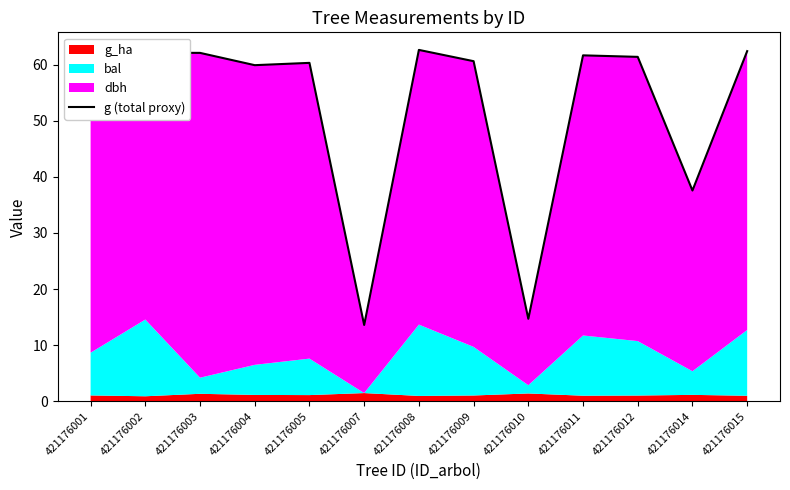

How many points are lower than both their immediate neighbors (excluding endpoints)?

4